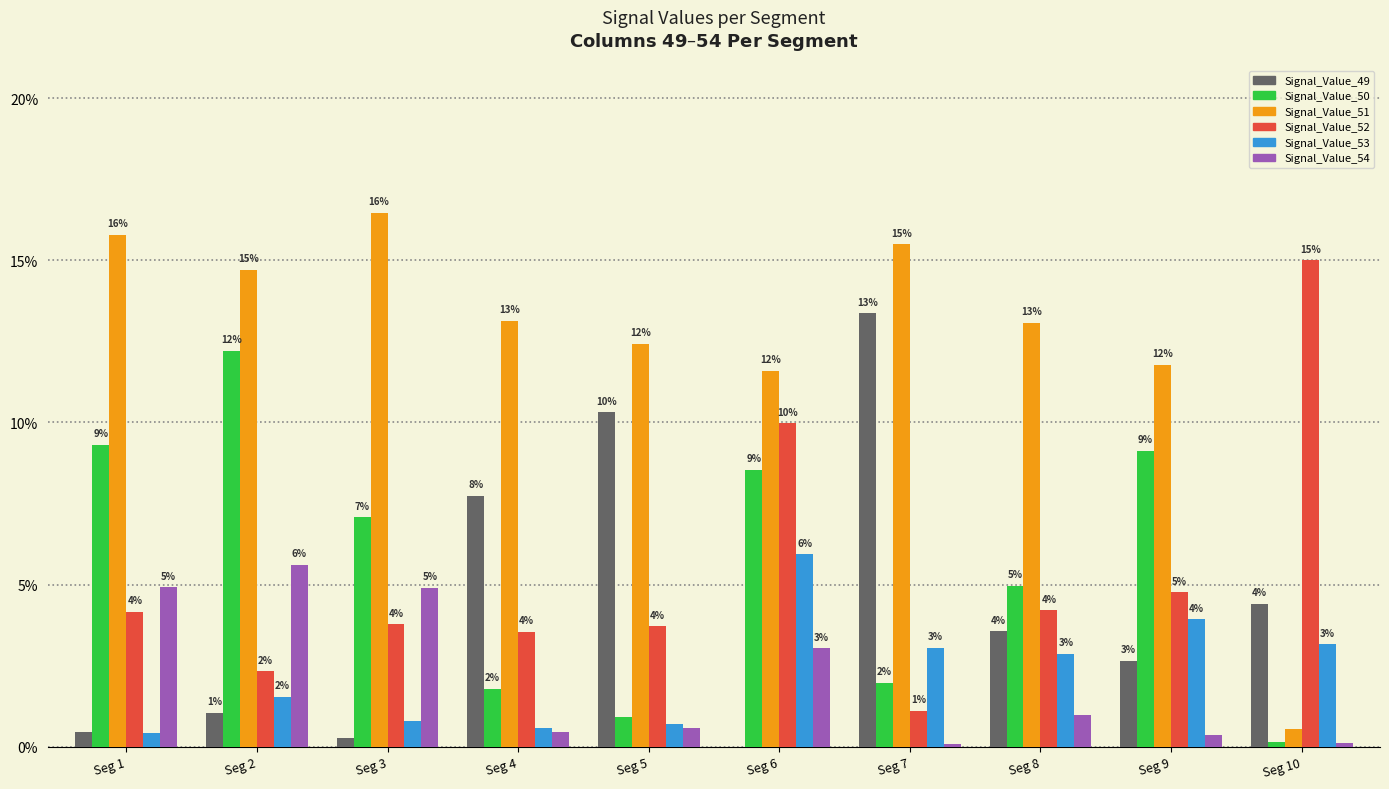

What are all the series names shown in the legend?

Signal_Value_49, Signal_Value_50, Signal_Value_51, Signal_Value_52, Signal_Value_53, Signal_Value_54